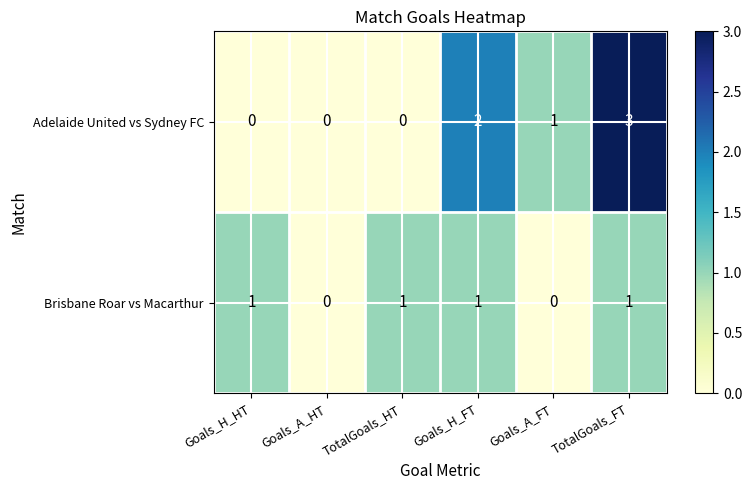

Count the number of categories in the chart.

6